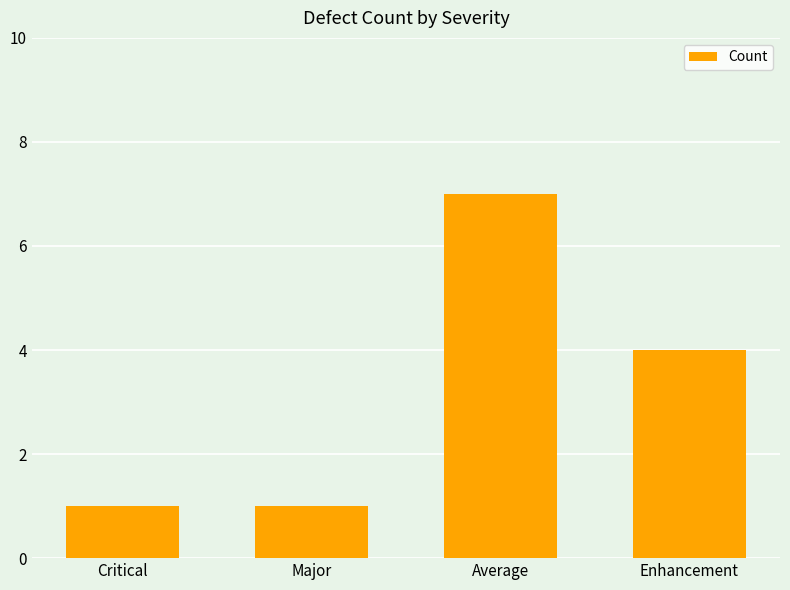

The value at Major is 0. True or false?

False